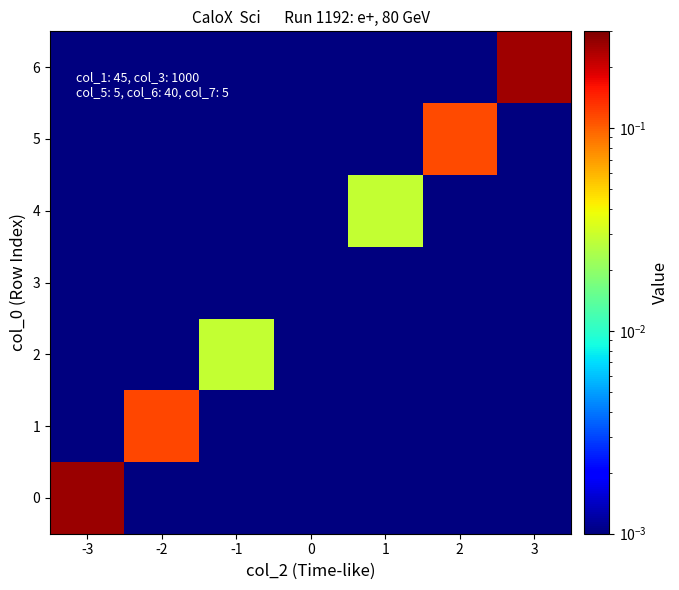

Which has a higher value, 1 or -2?

1